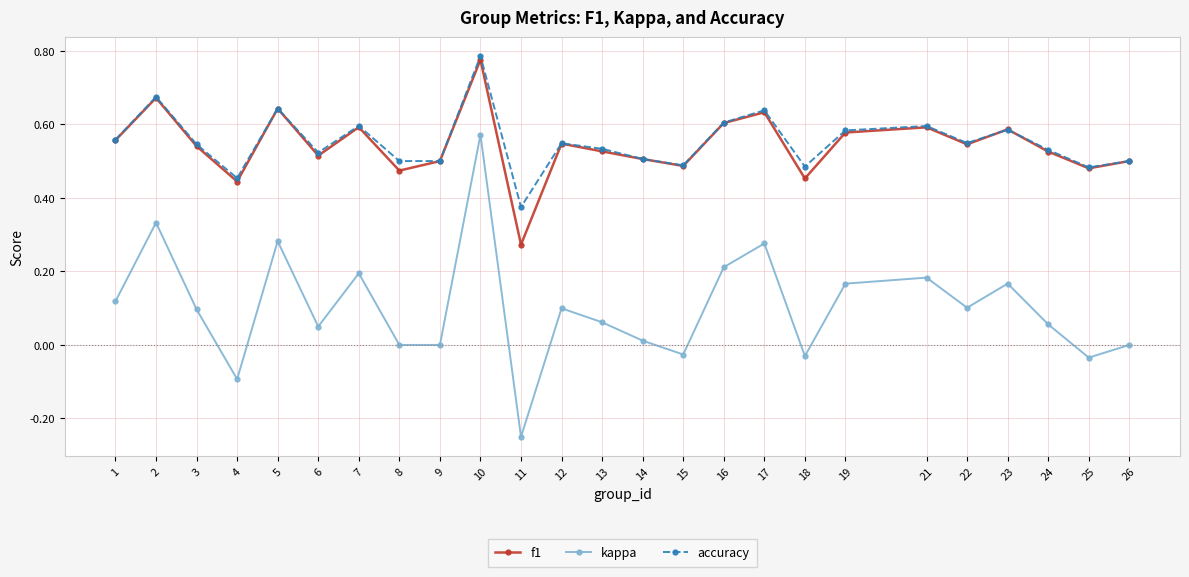

Which series changed the most between 6 and 15?

kappa